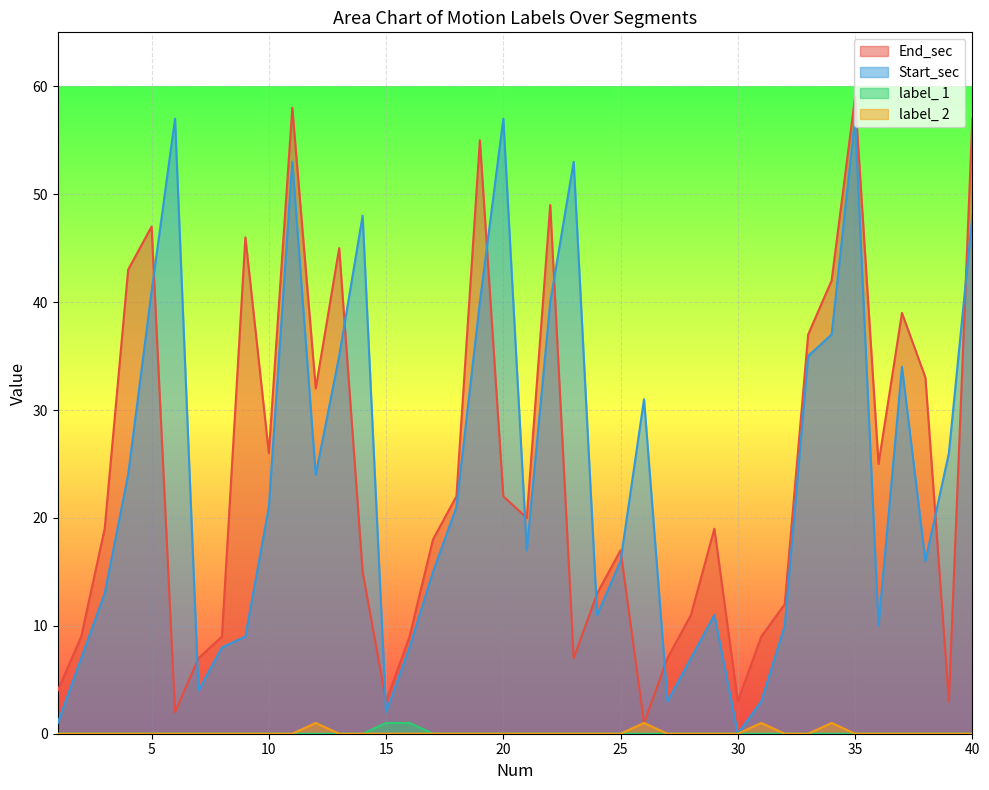

Is the value of End_sec at 40 greater than the value of label_ 2 at 33?

Yes